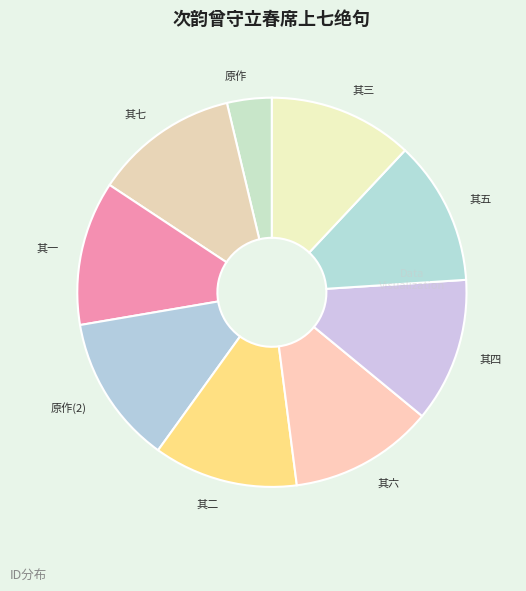

Is it true that 其六 is 12% of the pie?

True